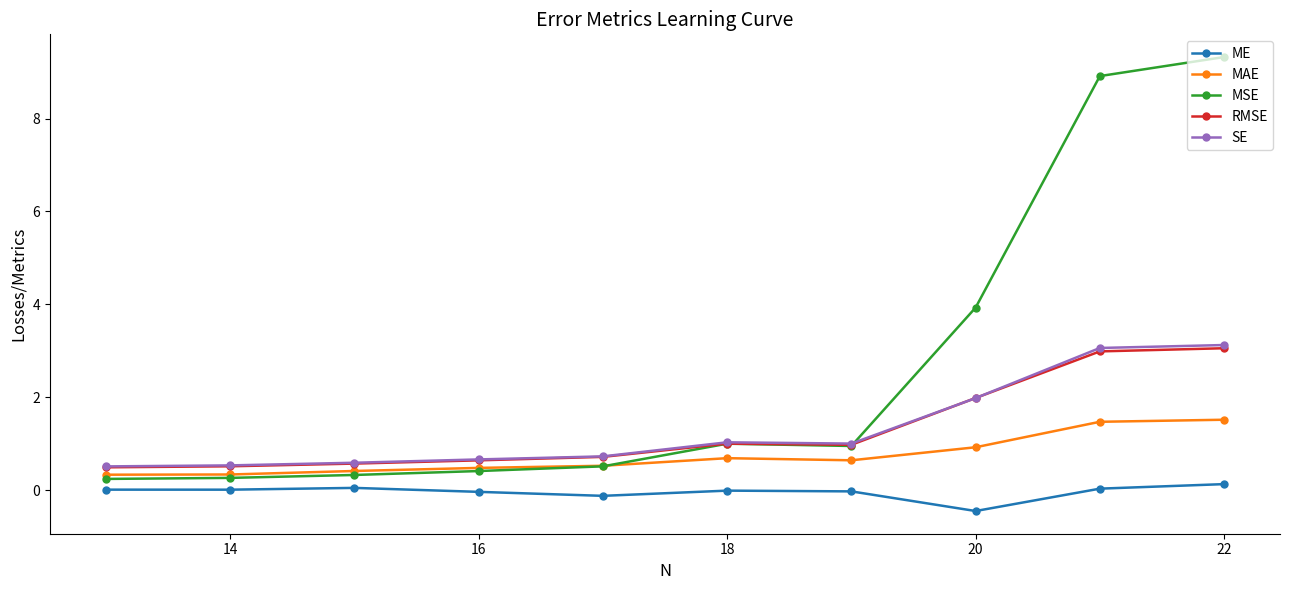

Which series has the largest total across all categories?

MSE